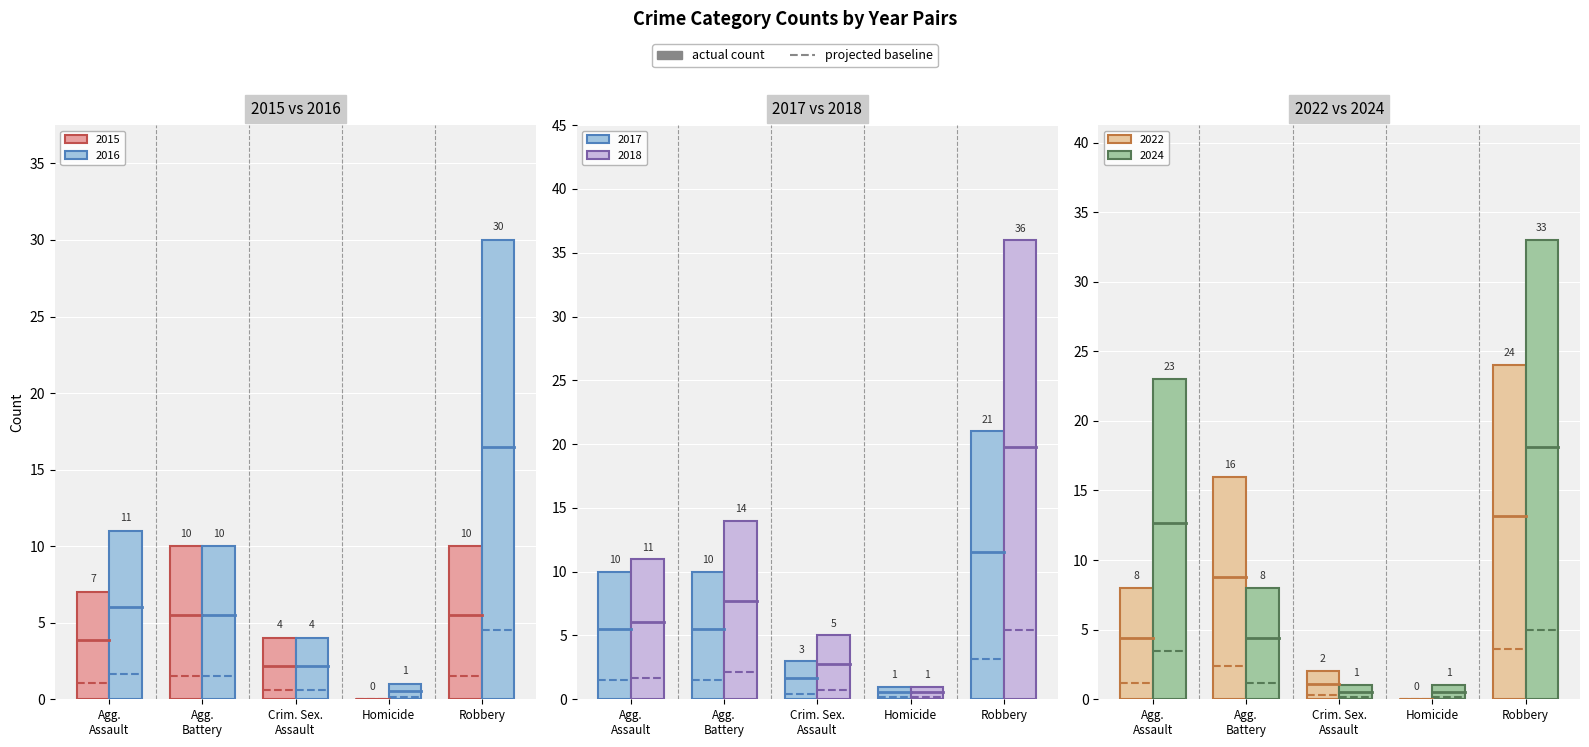

Which series has the largest total across all categories?

2018